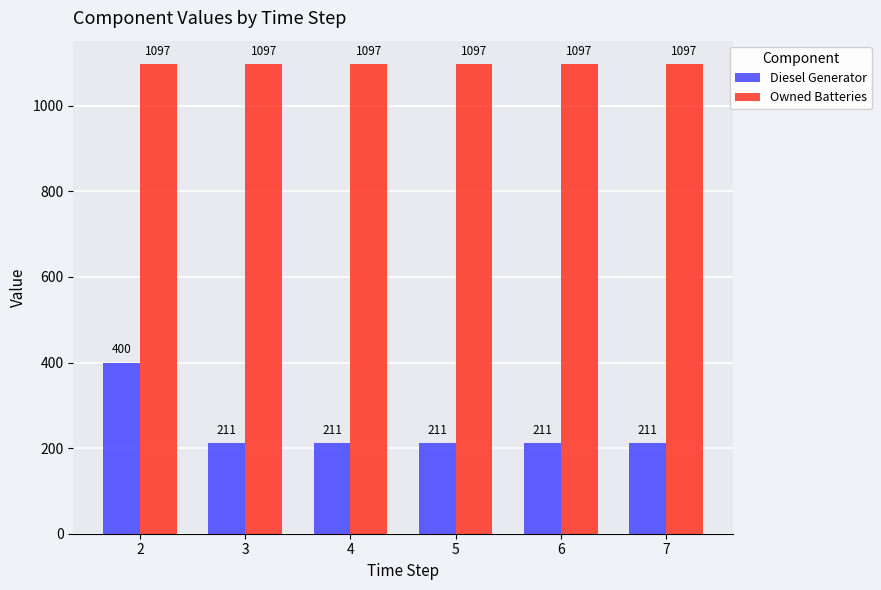

At 3, list the series in order from smallest to largest.

Diesel Generator, Owned Batteries